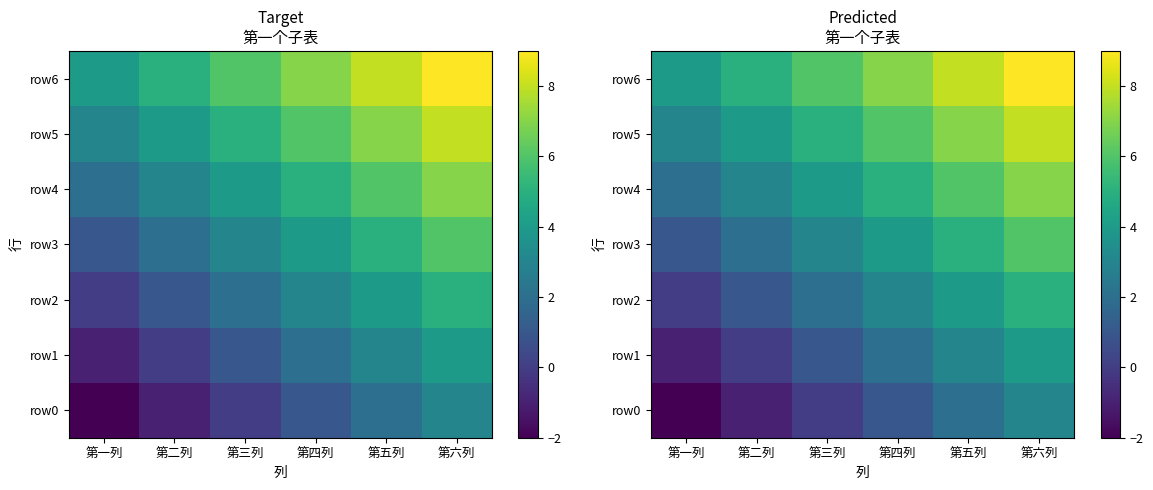

How many row4 values are between 3 and 6?

4